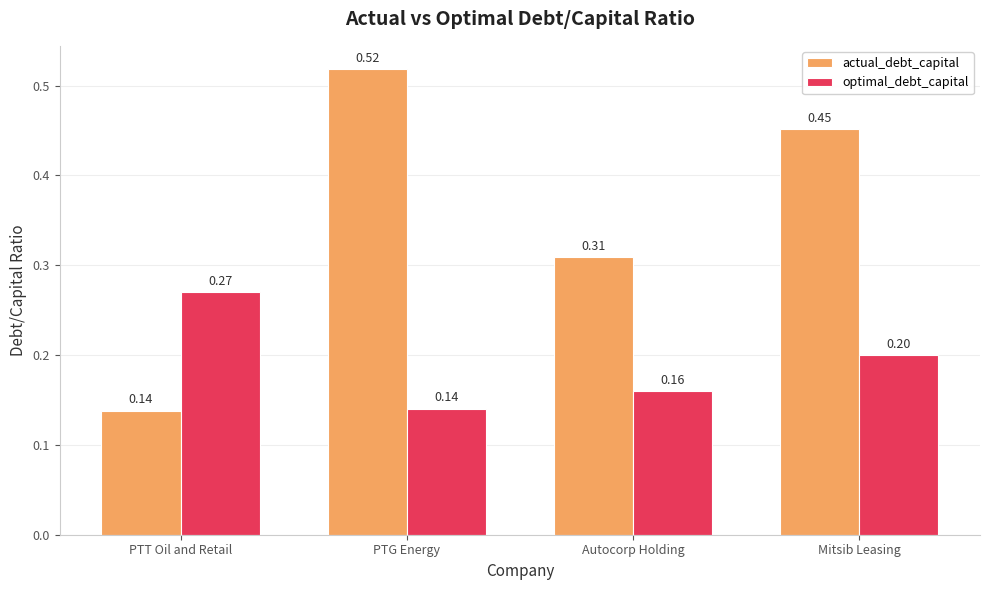

At which label is actual_debt_capital closest to 0?

PTT Oil and Retail